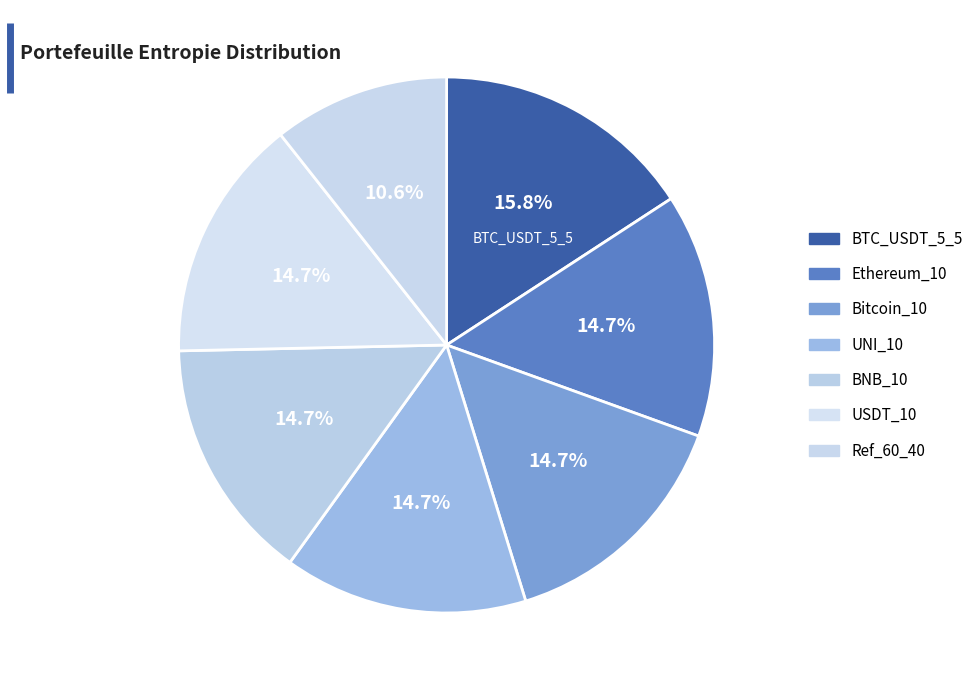

What is the largest slice in the pie chart?

BTC_USDT_5_5